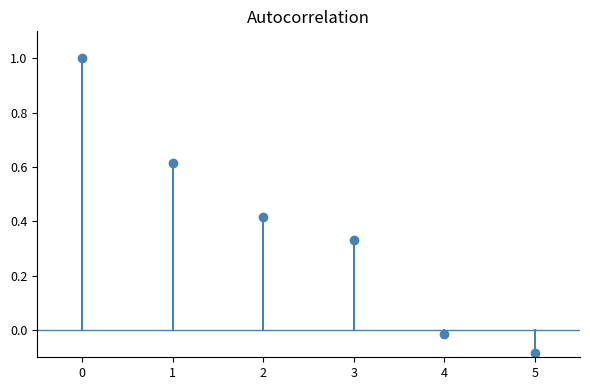

Between 0 and 1, which is larger?

1